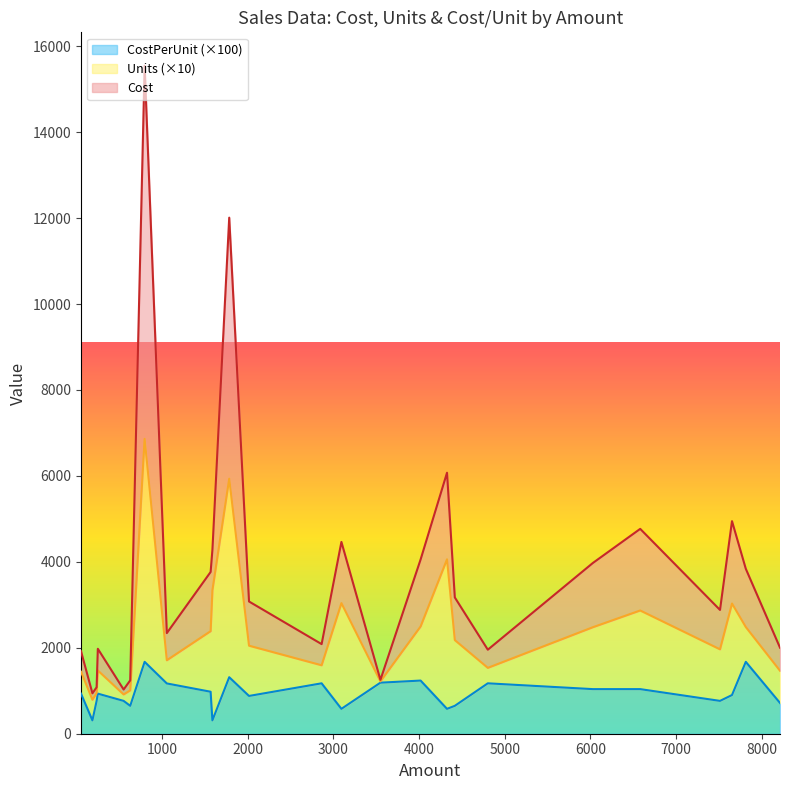

List the labels in order of CostPerUnit value, largest first.

798, 7812, 1785, 4018, 3549, 2863, 4802, 1057, 6027, 6580, 1568, 56, 252, 7651, 2016, 238, 553, 7511, 8211, 630, 4417, 3094, 4326, 189, 1589